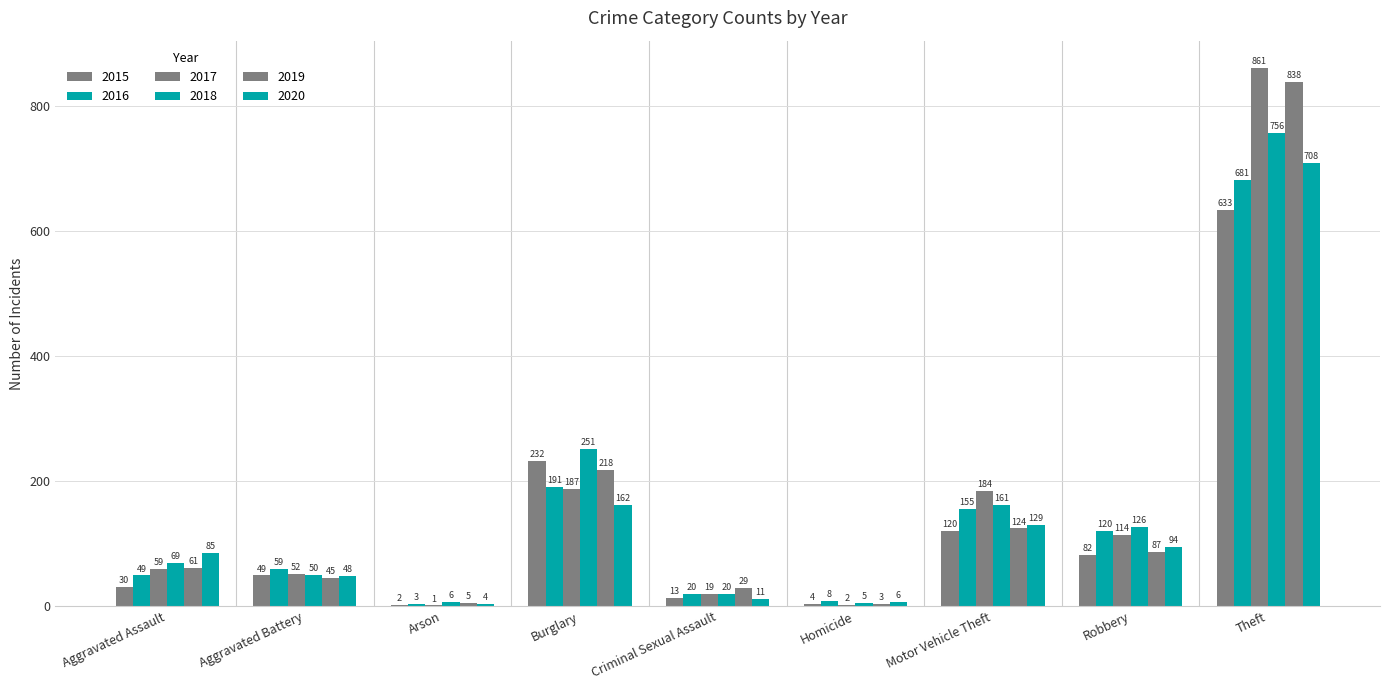

Does the chart contain stacked bars?

No